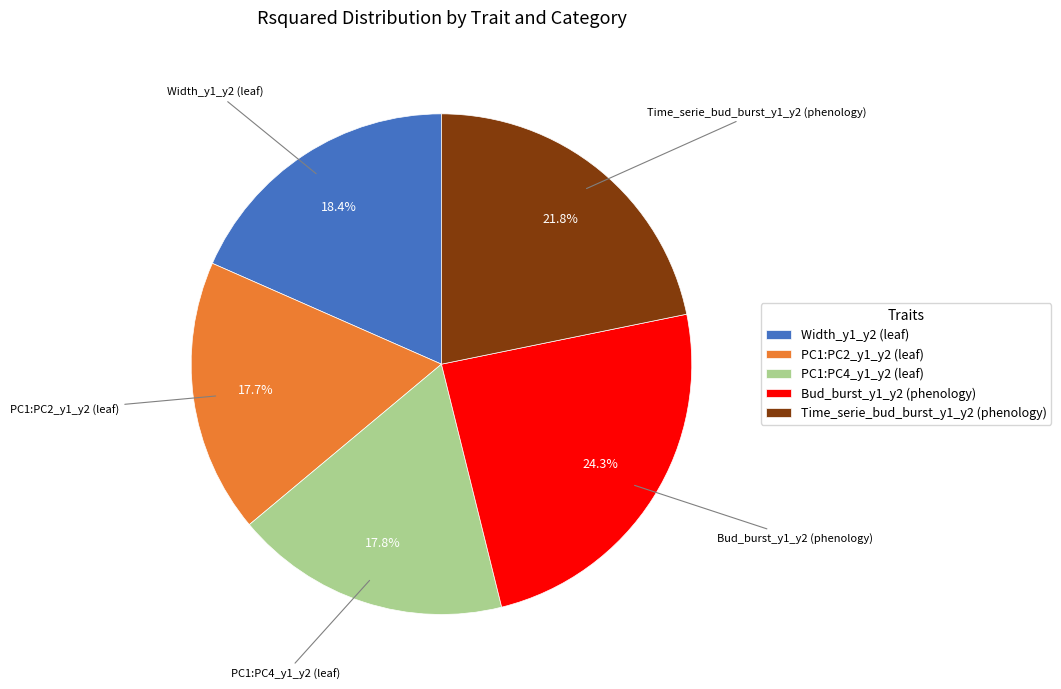

How many segments does this pie chart have?

5